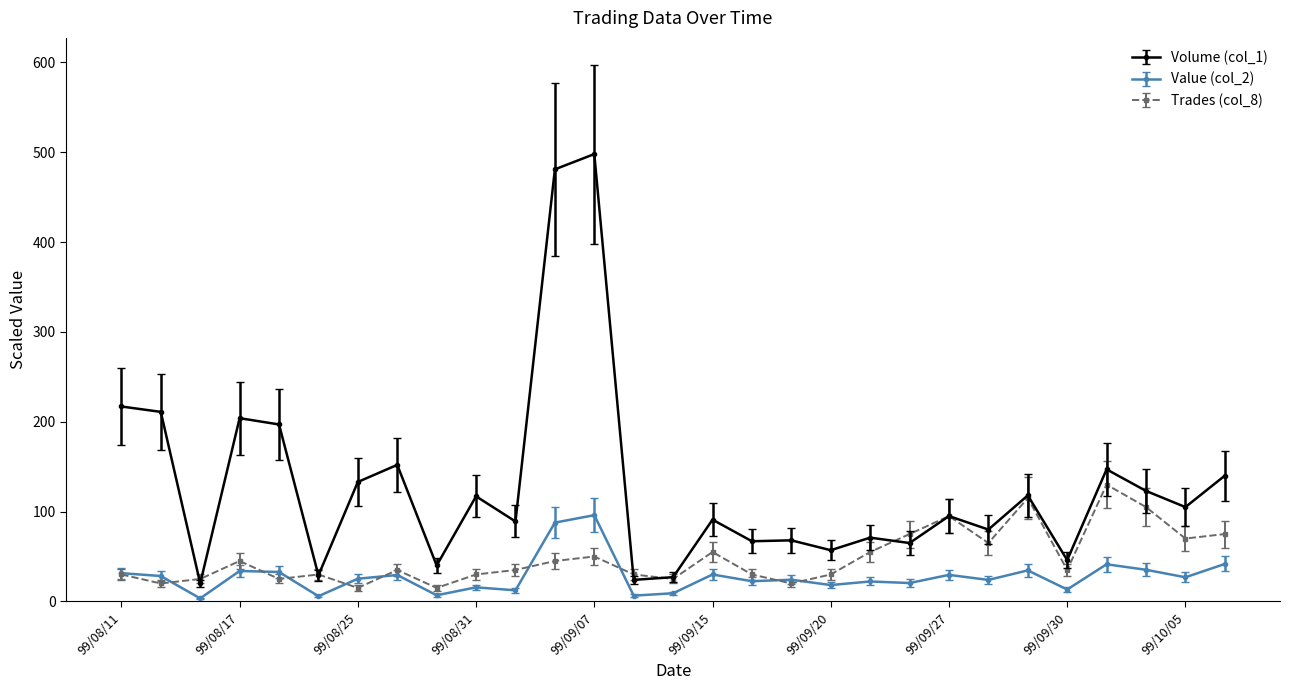

Which series has the largest total across all categories?

Volume (col_1)